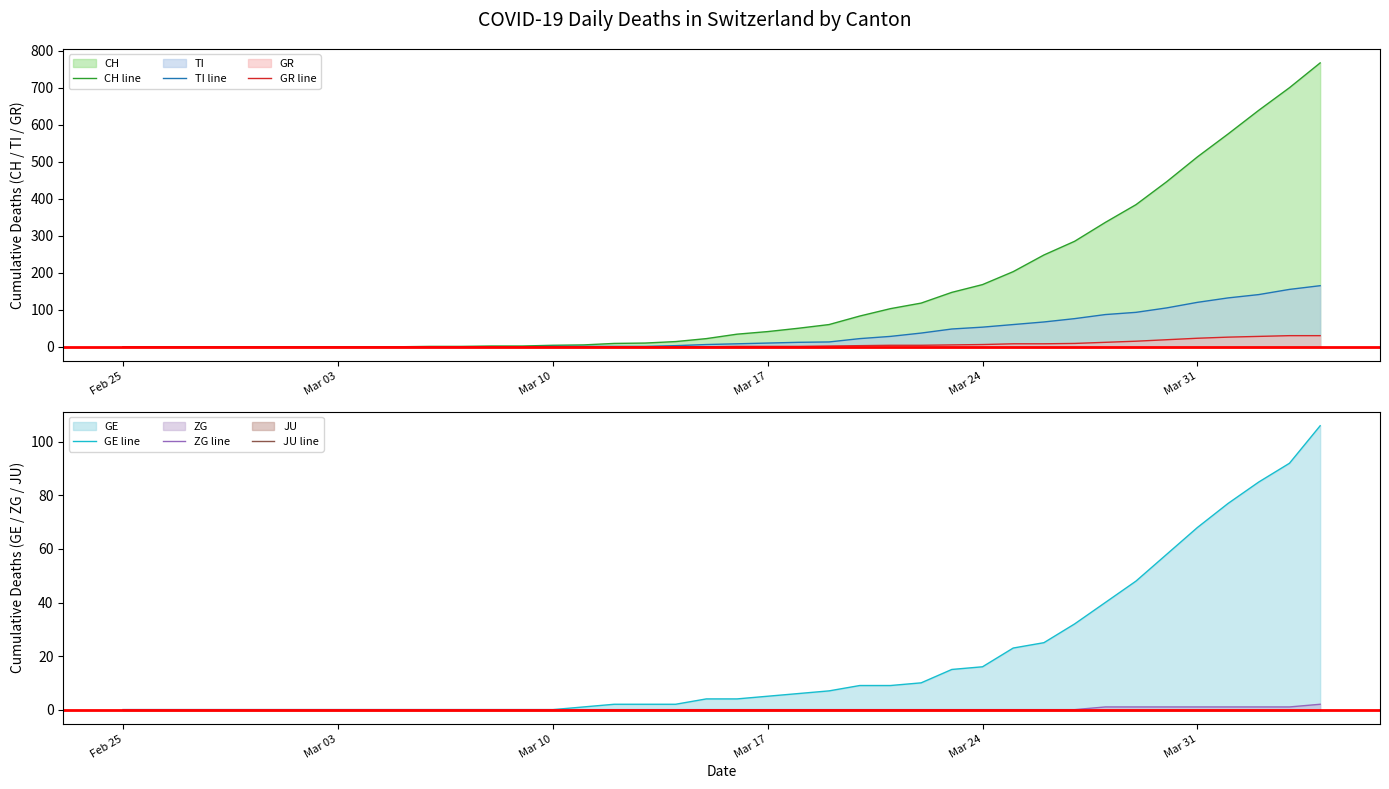

At which label does GE line first exceed 4?

Mar 17